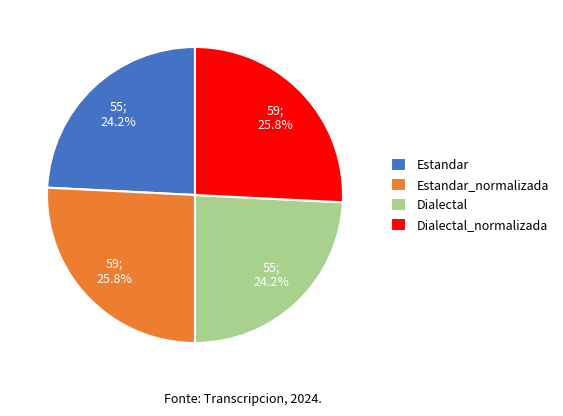

Count the number of slices in the pie.

4